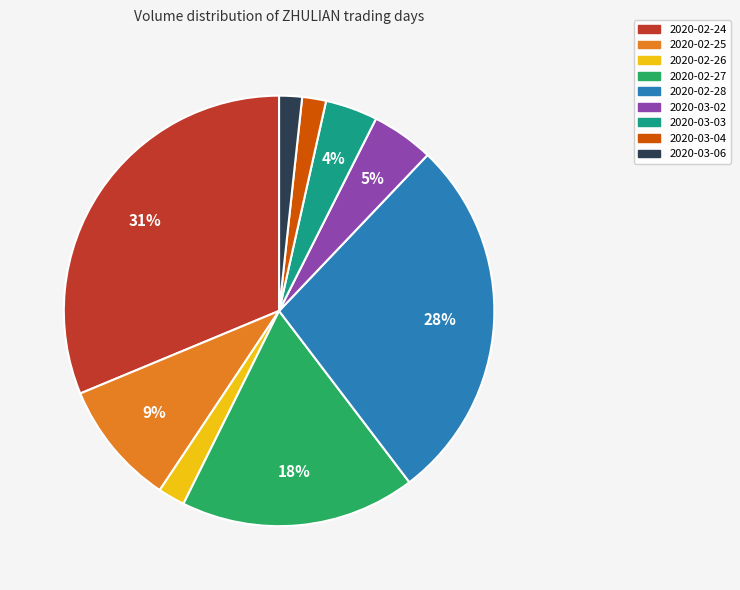

True or false: 2020-02-24 accounts for 17% of the total.

False